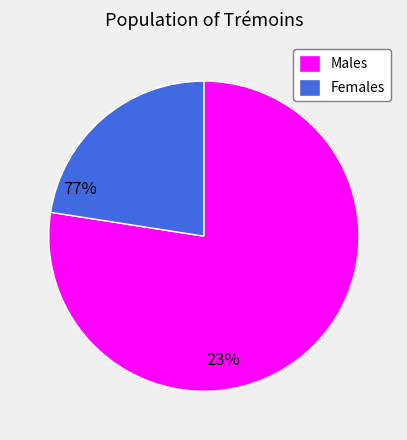

Count the number of slices in the pie.

2